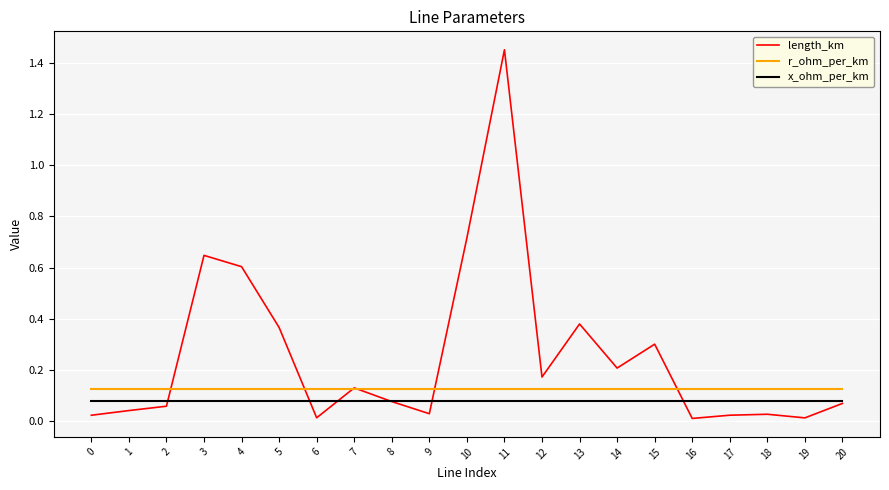

Which series has the widest spread of values?

length_km